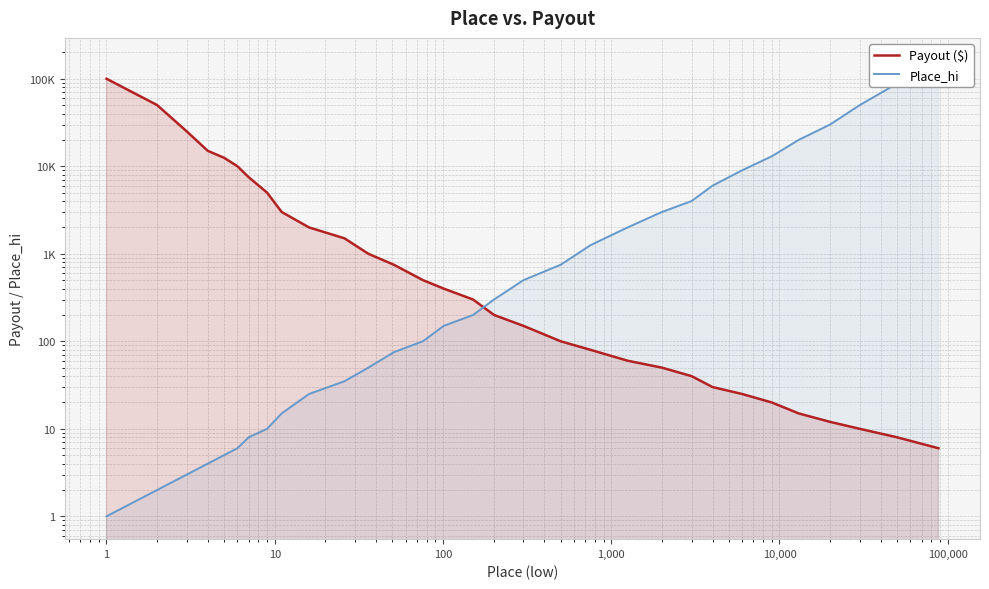

Reading left to right, list all the values displayed in this chart.

Payout ($): 100000	50000	25000	15000	12500	10000	7500	5000	3000	2000	1500	1000	750	500	400	300	200	150	100	80	60	50	40	30	25	20	15	12	10	8	6
Place_hi: 1	2	3	4	5	6	8	10	15	25	35	50	75	100	150	200	300	500	750	1250	2000	3000	4000	6000	9000	13000	20000	30000	50000	88000	160875